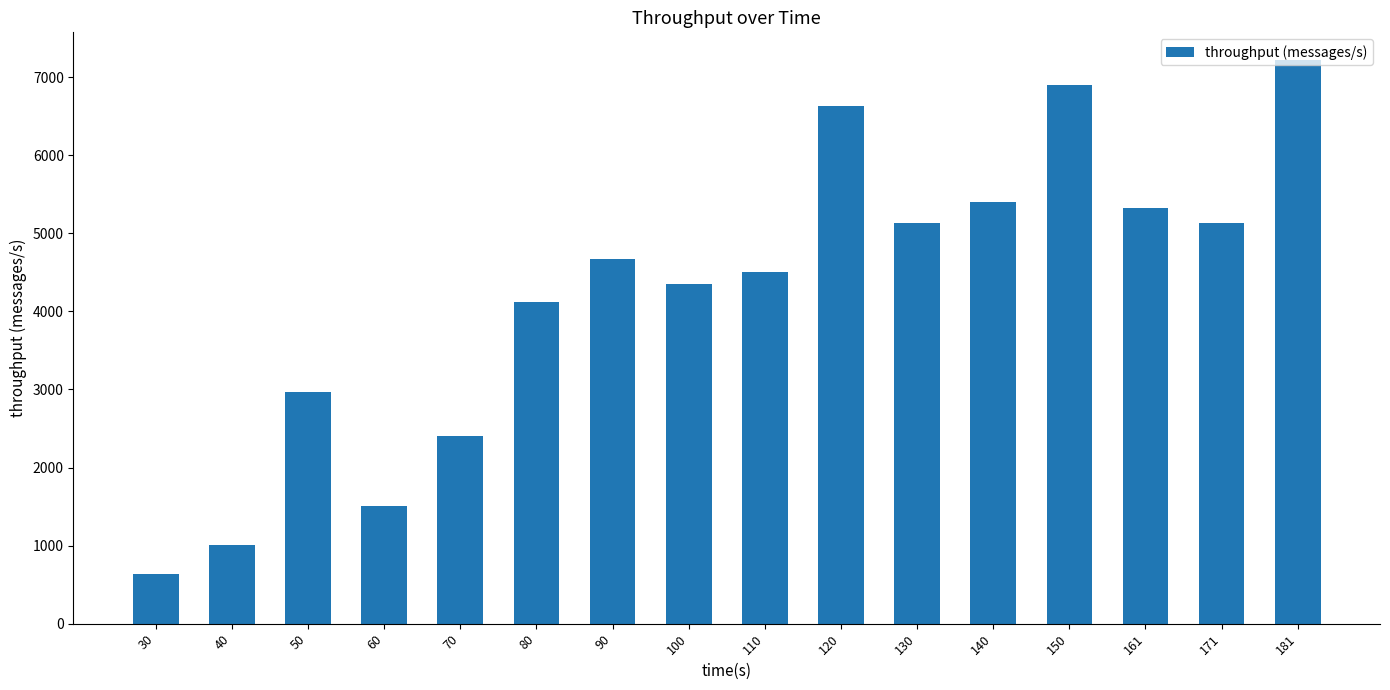

What is the value of the 11th bar from the left?

5128